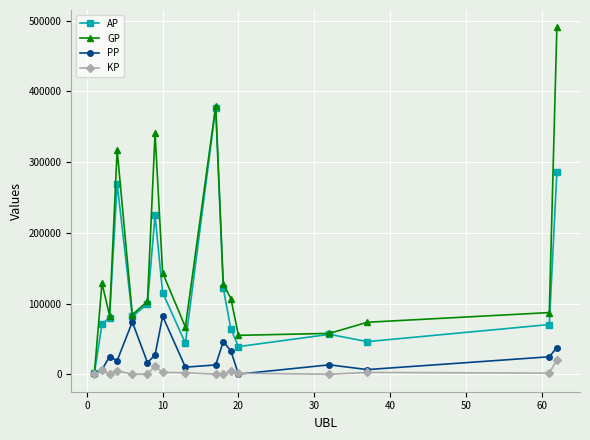

Rank the series by their maximum value, from lowest to highest.

KP, PP, AP, GP